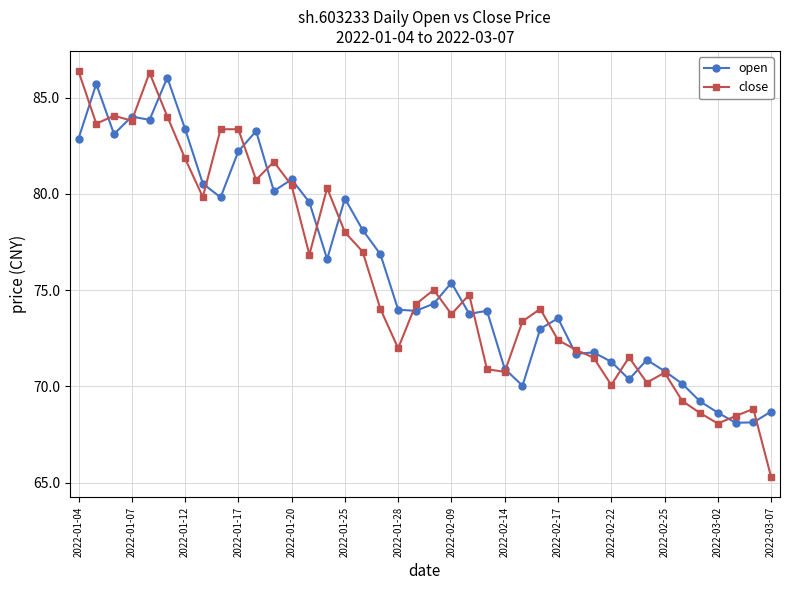

What is the greatest value displayed?

86.4